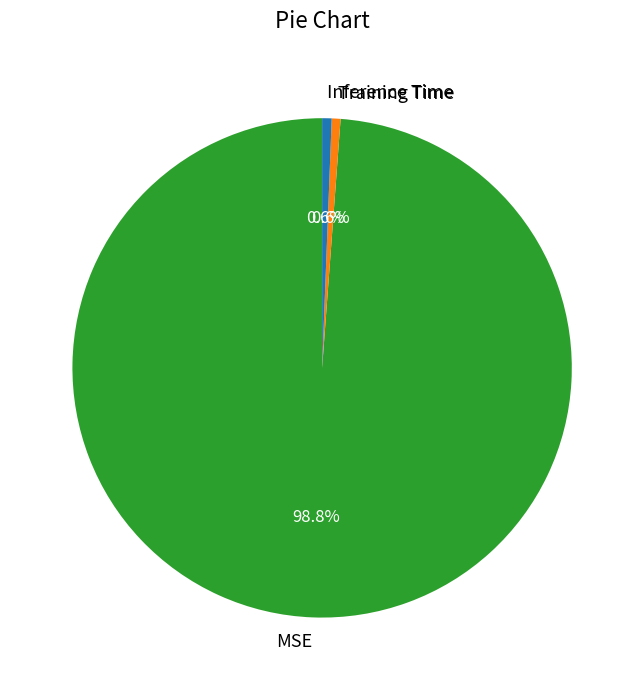

Which slice represents more than half of the pie?

MSE